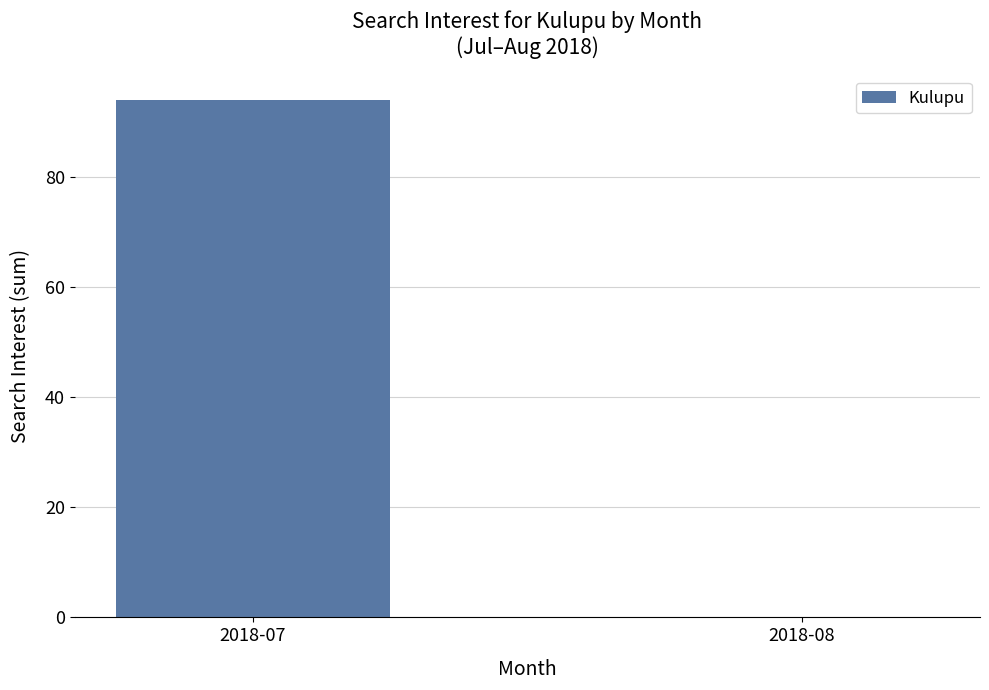

Which category has the highest value across all series?

2018-07